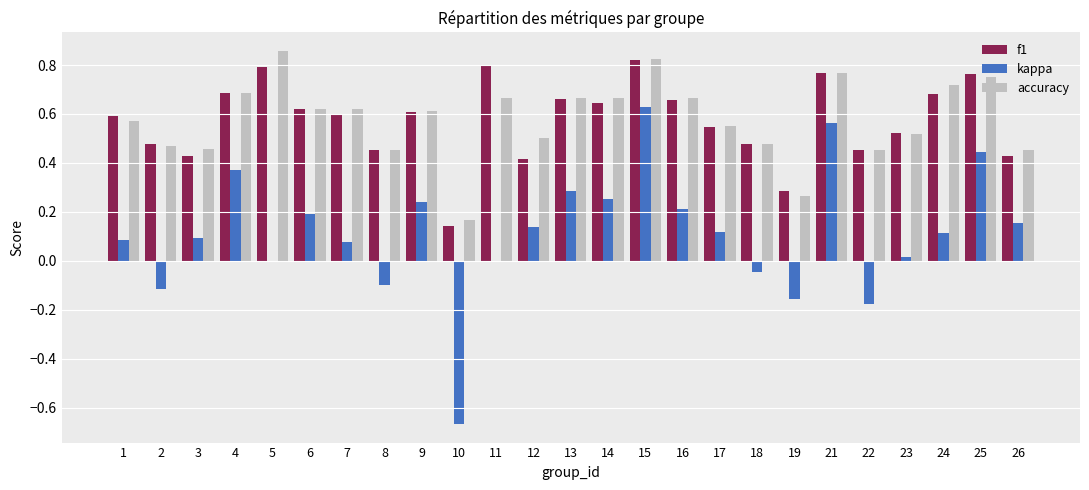

Which category has the highest value across all series?

5